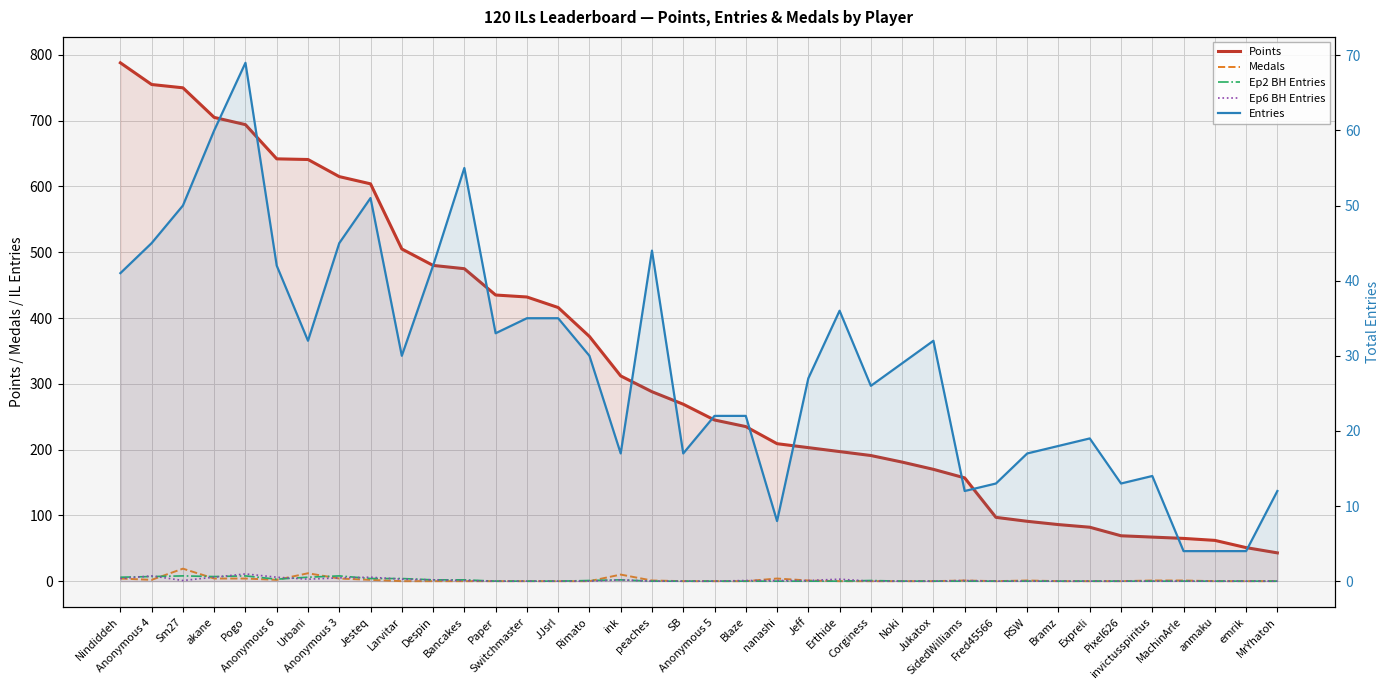

What is the approximate value of Medals at ink, to the nearest 10?

10